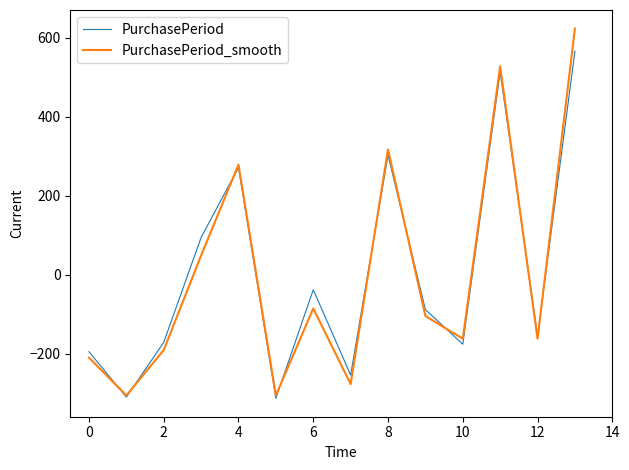

What is the difference between the maximum and minimum values in the PurchasePeriod series?

877.9